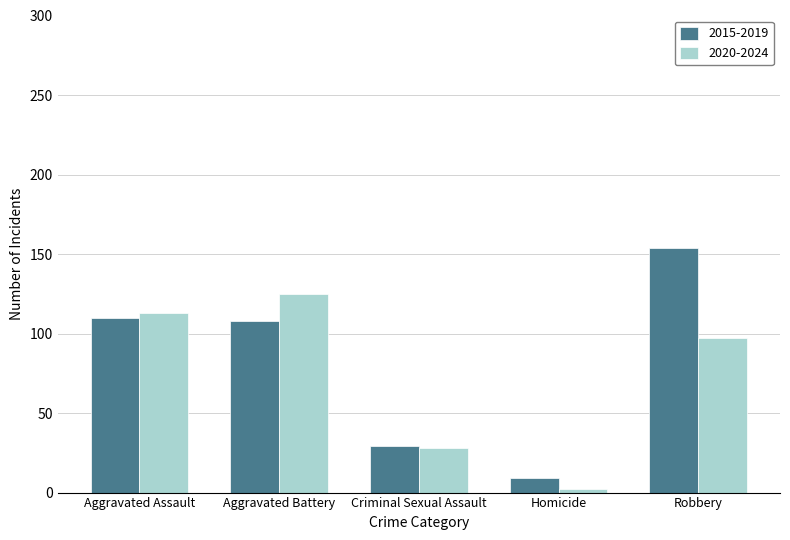

Where does the 2020-2024 series first go above 97?

Aggravated Assault